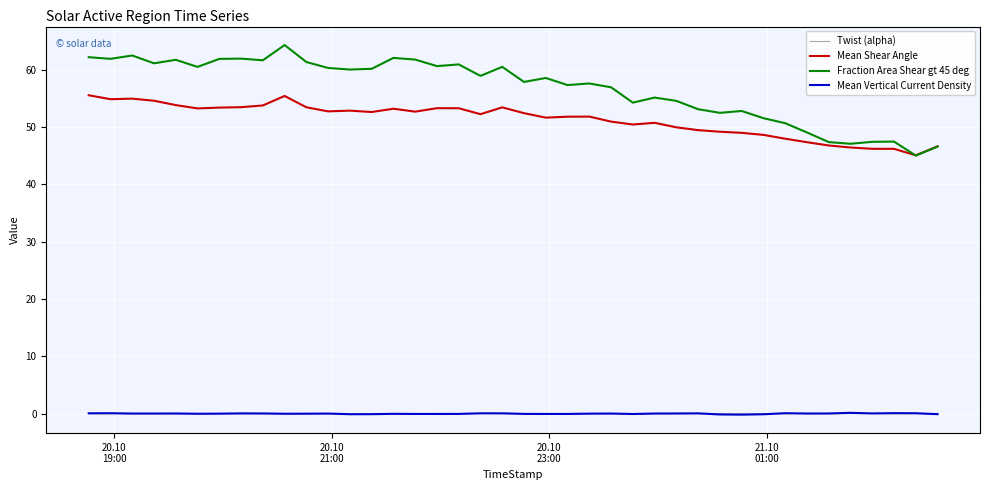

Which series has the largest range (max minus min)?

Fraction Area Shear gt 45 deg